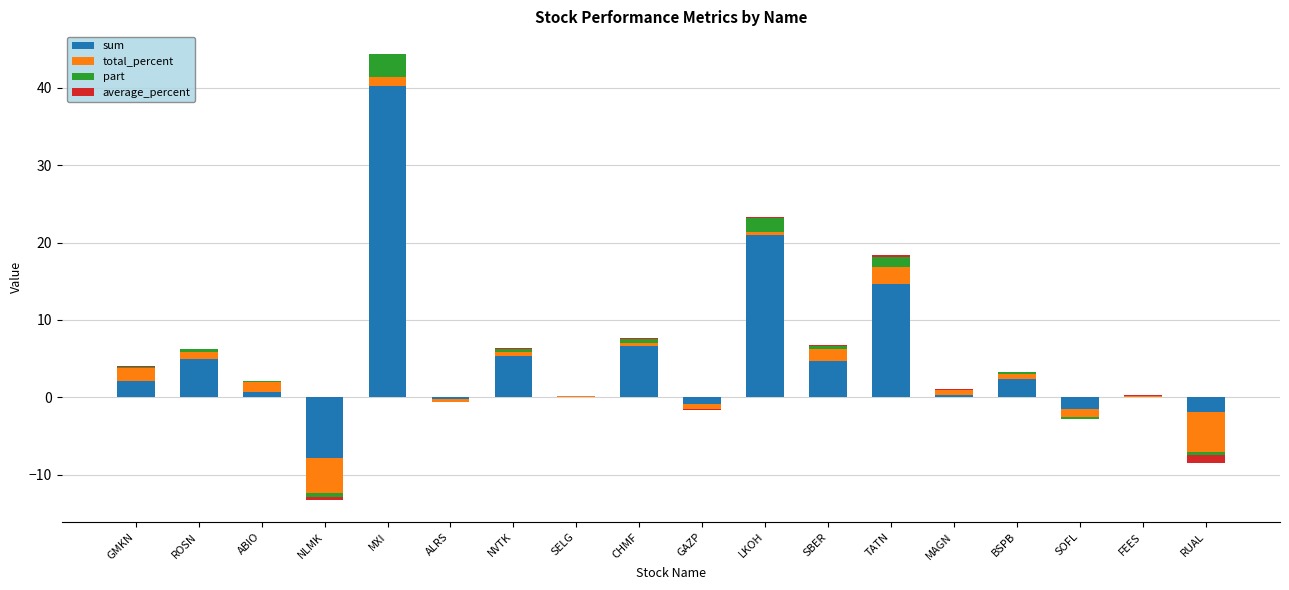

At how many categories does at least one series exceed 31?

1